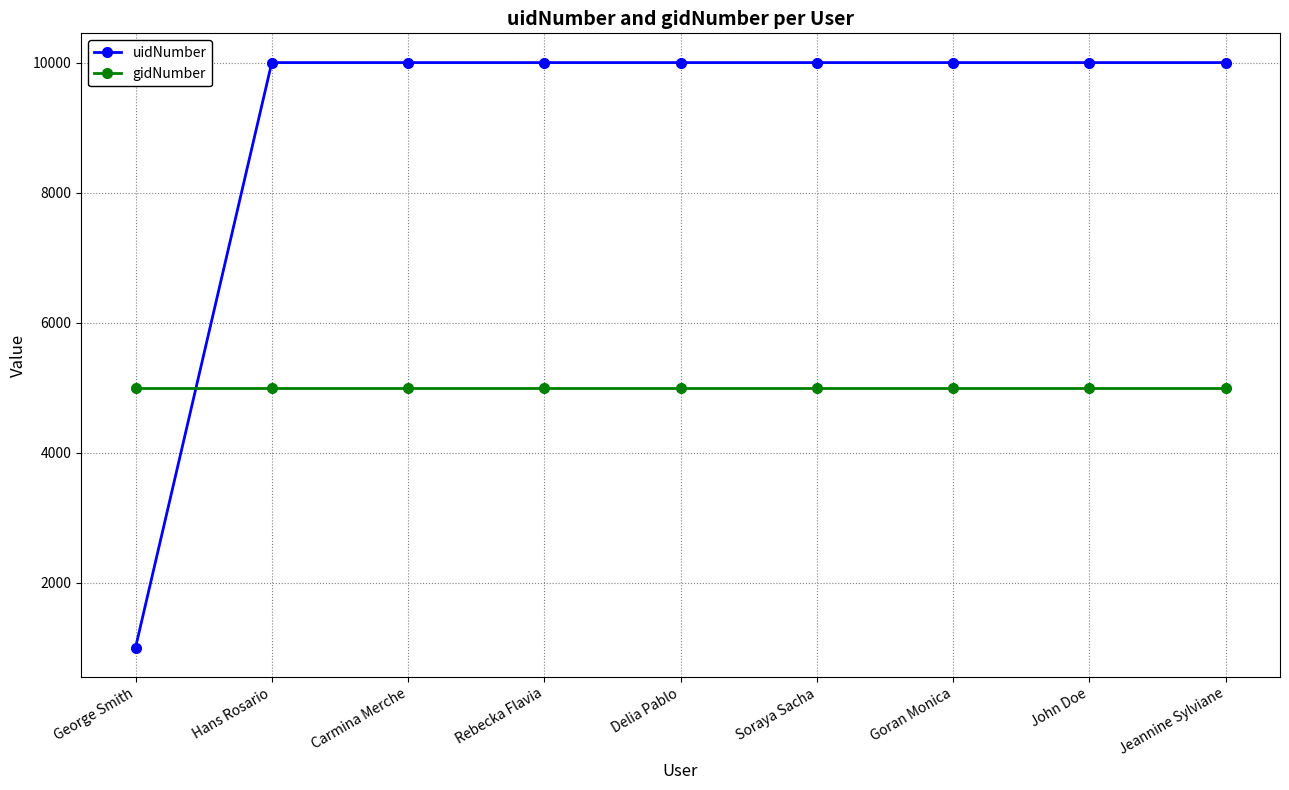

What is the greatest value displayed?

10000